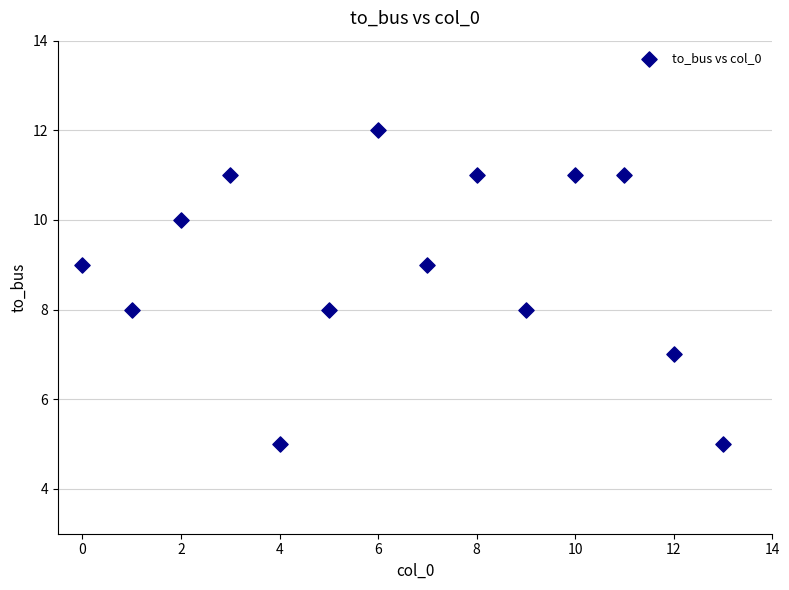

What is the range of Y values (max minus min)?

7